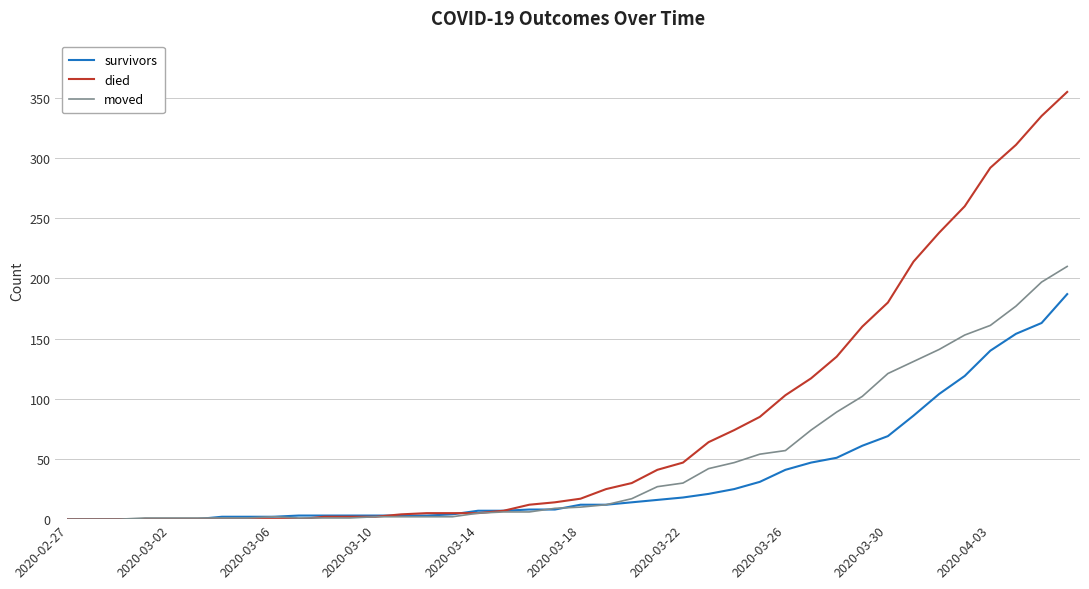

Rank the series by their maximum value, from lowest to highest.

survivors, moved, died